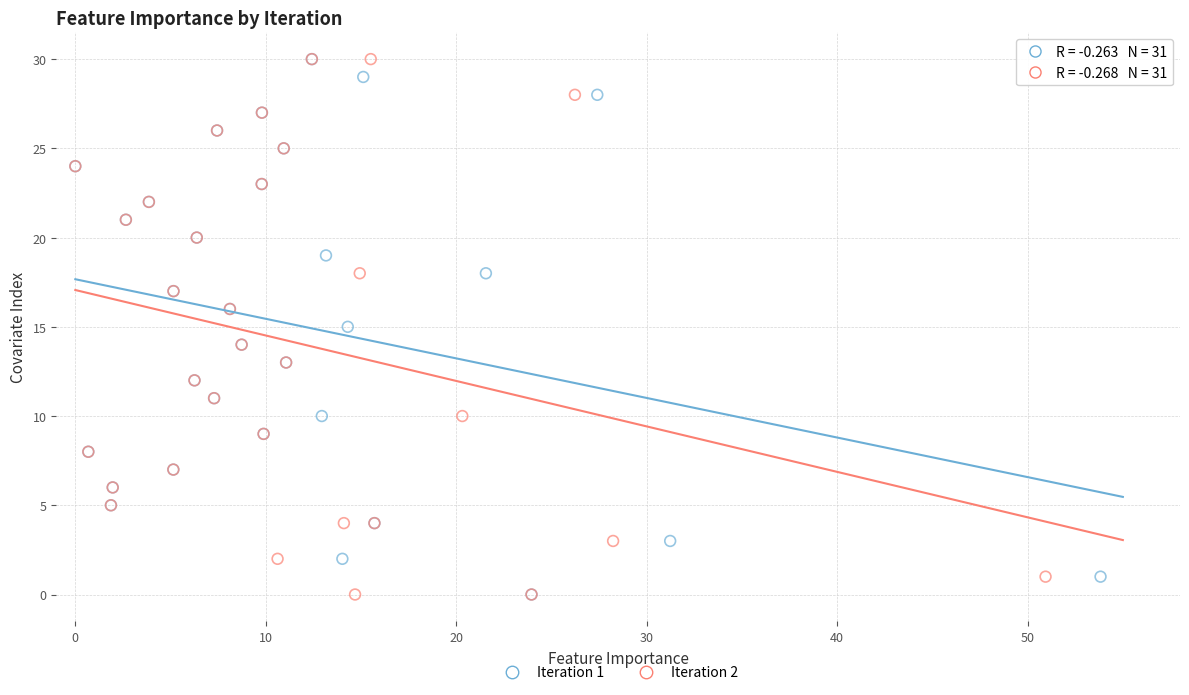

What are all the series names shown in the legend?

Iteration 1, Iteration 2